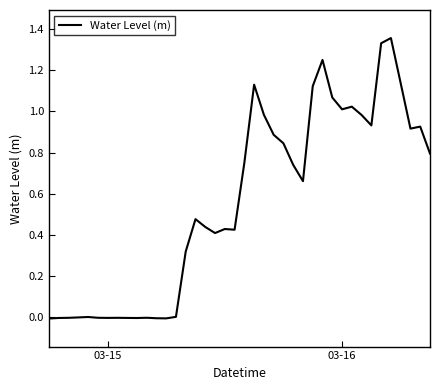

At which category does the data reach its first local valley?

03-15